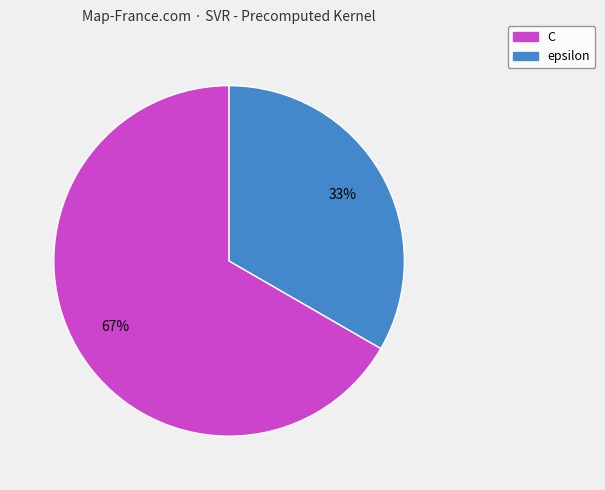

How many slices are in this pie chart?

2